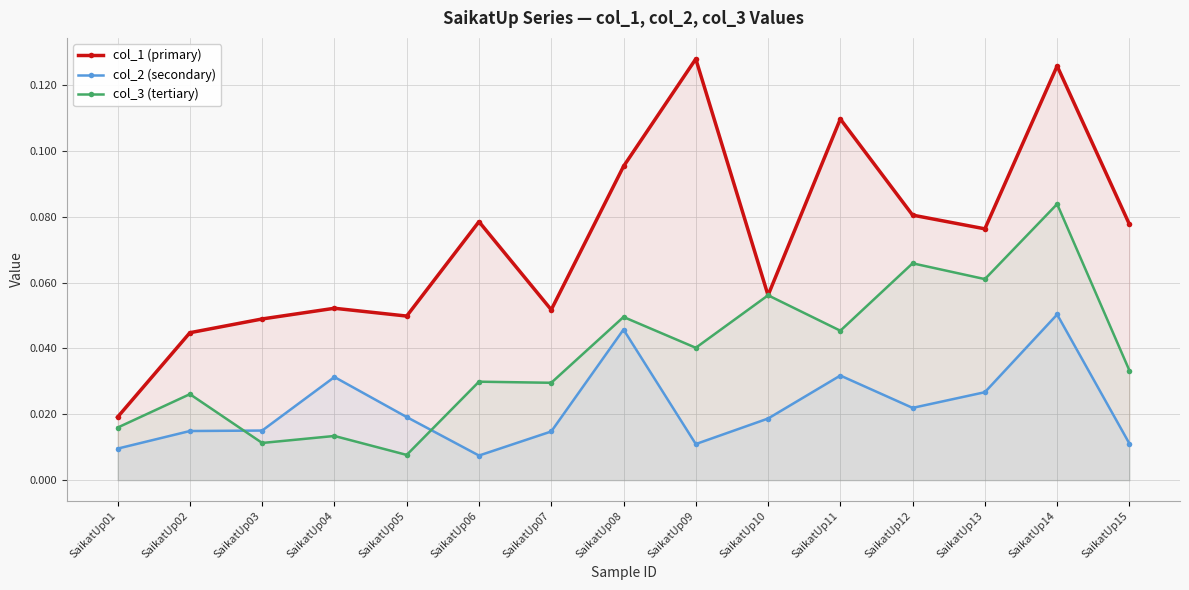

At how many categories does at least one series exceed 0?

15